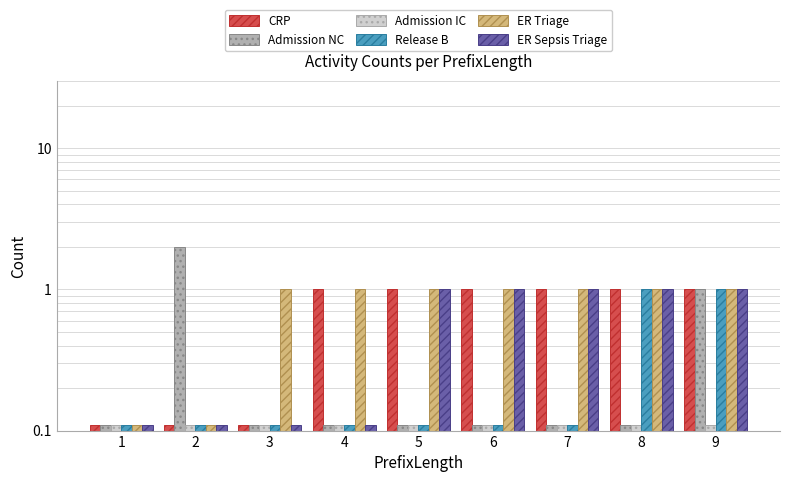

Count the number of data series in this chart.

6